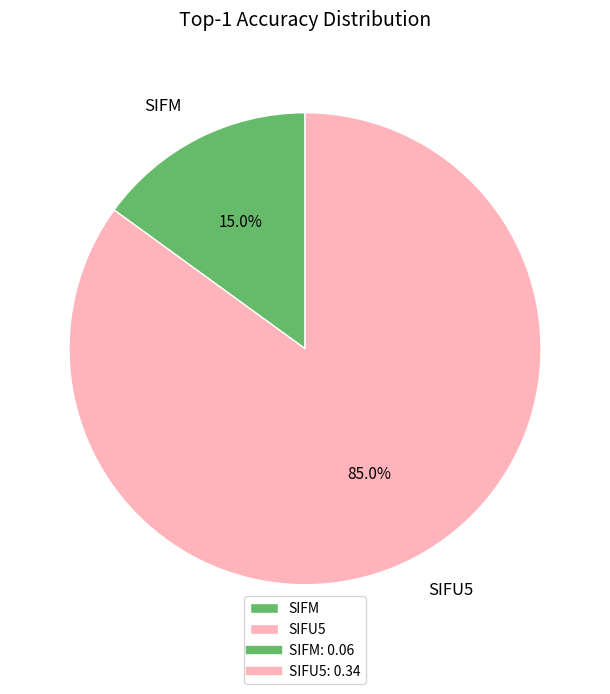

To the nearest percent, what portion does SIFM represent?

15%